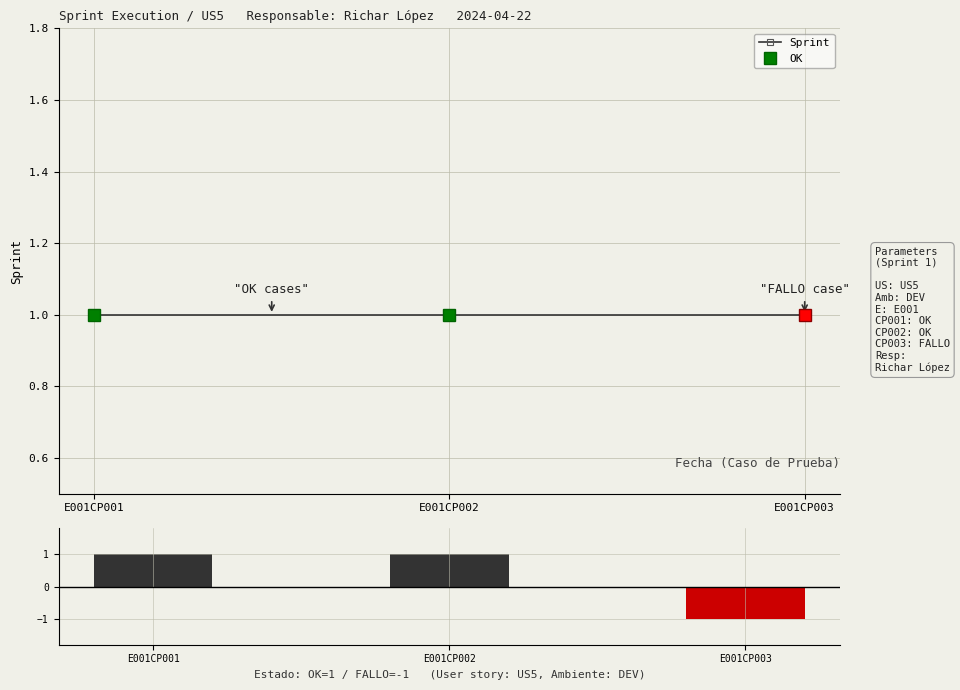

Is it true that Estado (OK=1, FALLO=-1) equals 0 at E001CP002?

False